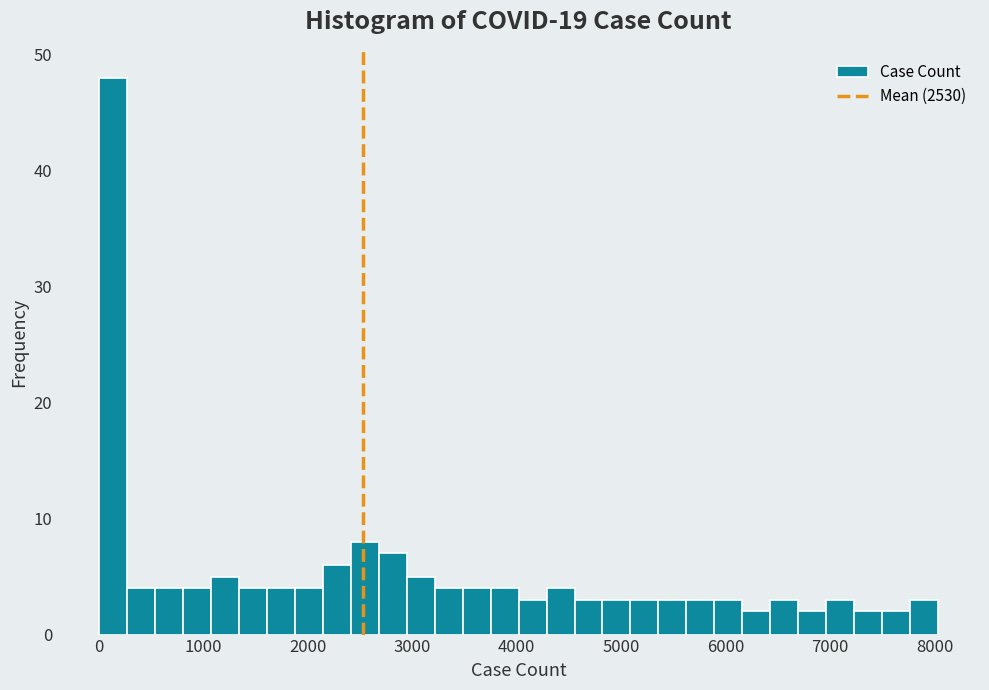

Read against the x-axis, roughly where is the centre of the tallest bar?

100